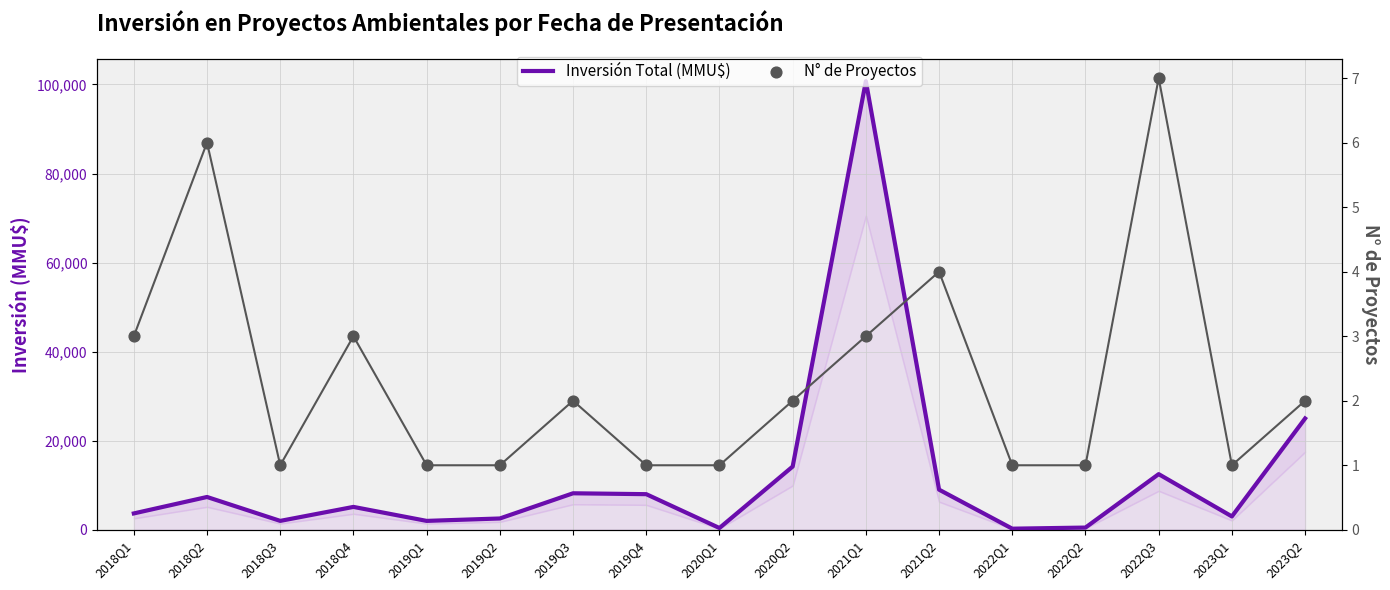

What are all the series names shown in the legend?

Inversión Total (MMU$), N° de Proyectos